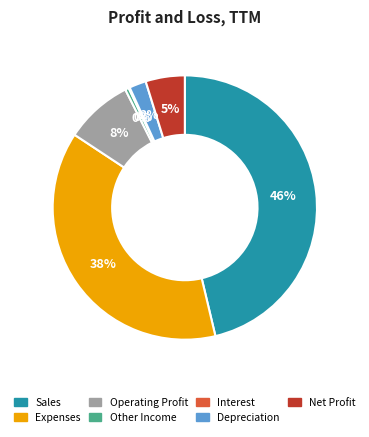

Is it true that Net Profit is 5% of the pie?

True